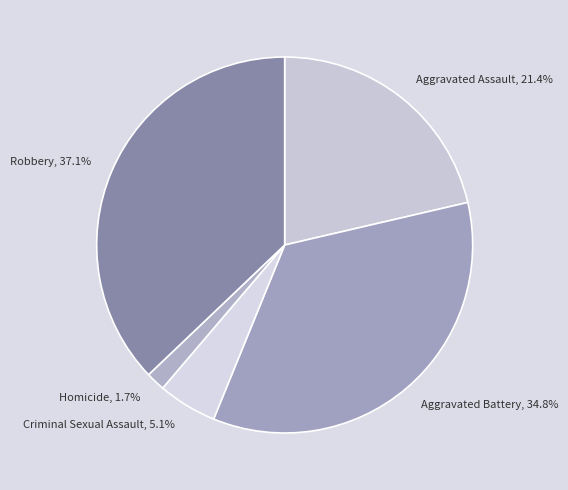

Which slice is the largest?

Robbery